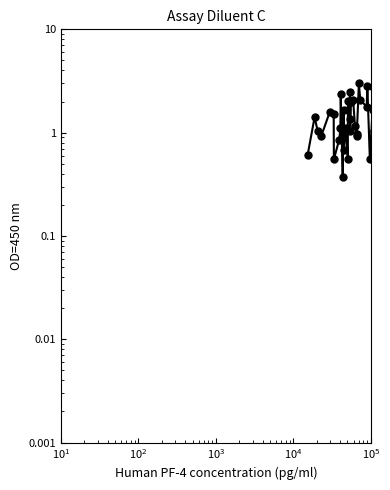

The chart shows a value of 2.3 at 18. True or false?

False